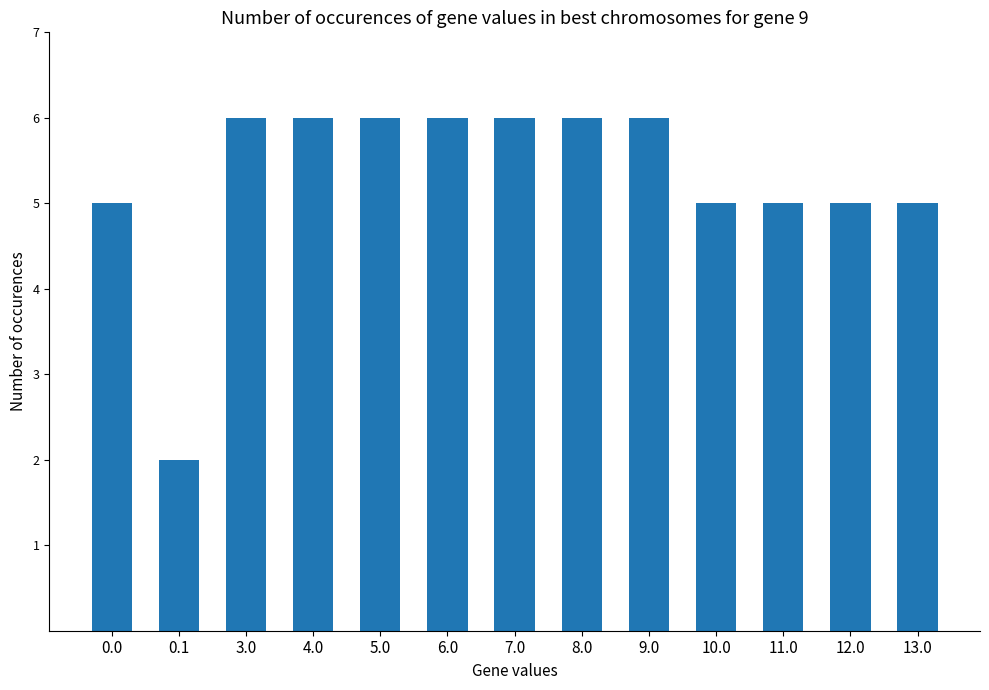

Reading left to right, what are all the values shown in this chart?

5	2	6	6	6	6	6	6	6	5	5	5	5